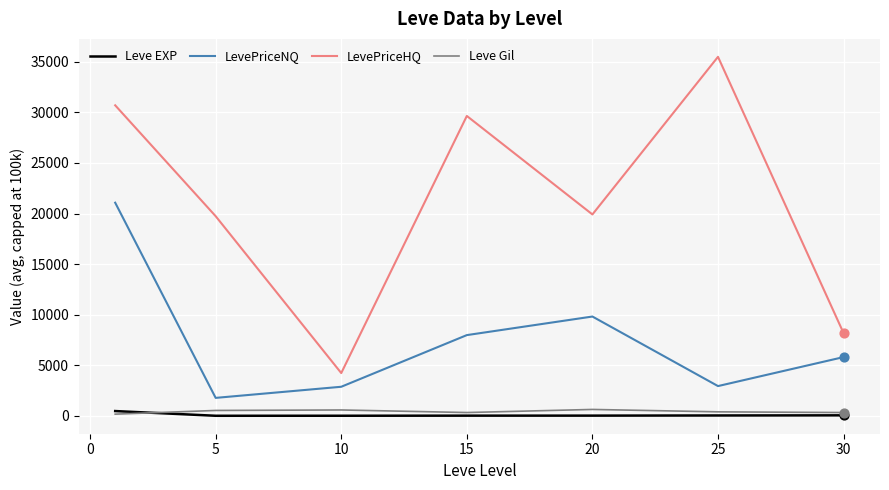

Which series has the largest range (max minus min)?

LevePriceHQ